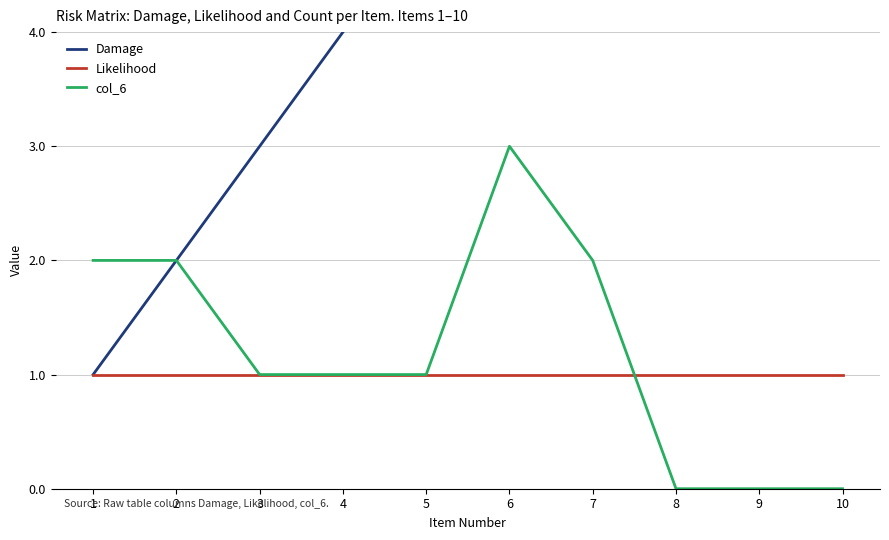

Which category has the highest value across all series?

10